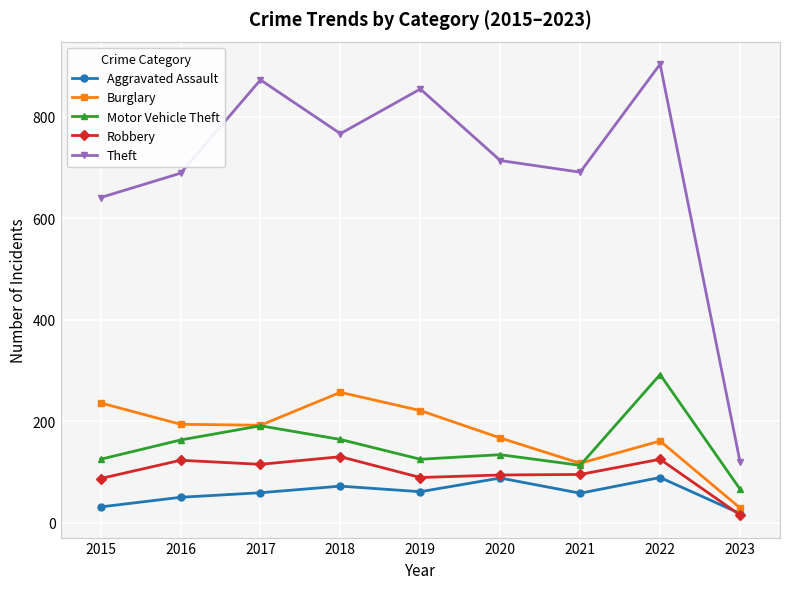

Which category has the lowest value in the Motor Vehicle Theft series?

2023